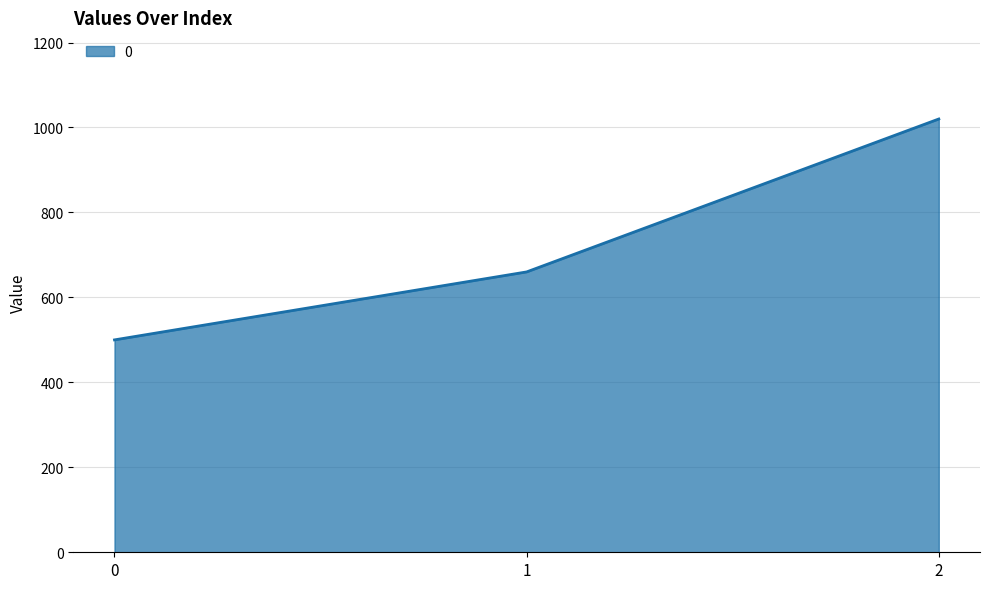

Count the number of categories in the chart.

3